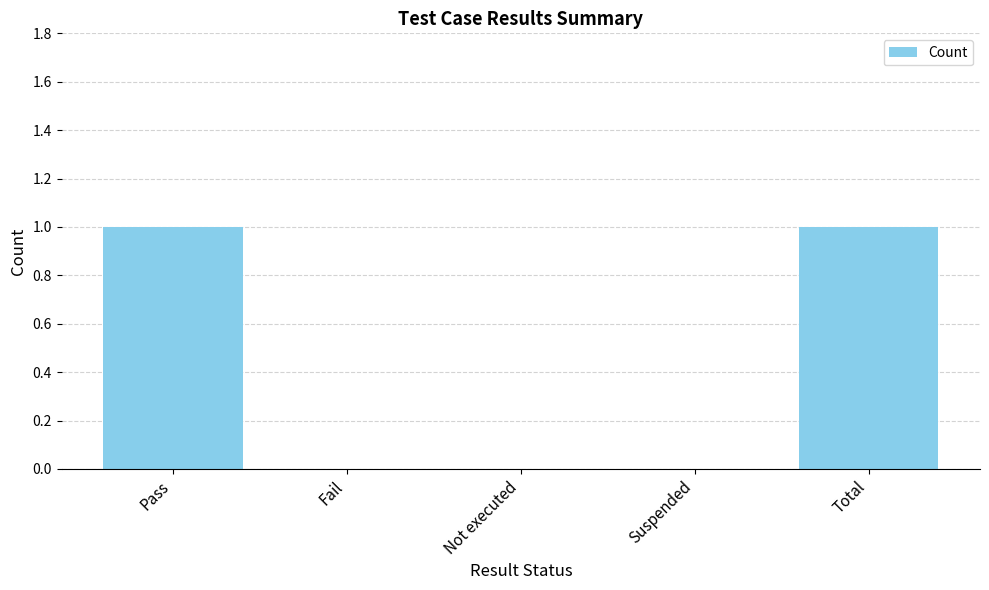

Which has a higher value, Pass or Suspended?

Pass